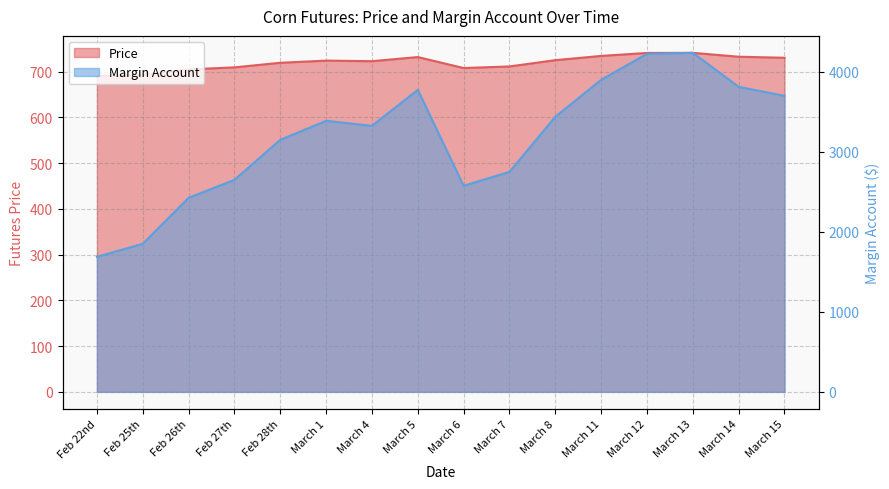

Between Feb 25th and Feb 28th, which series saw the biggest shift?

Margin Account